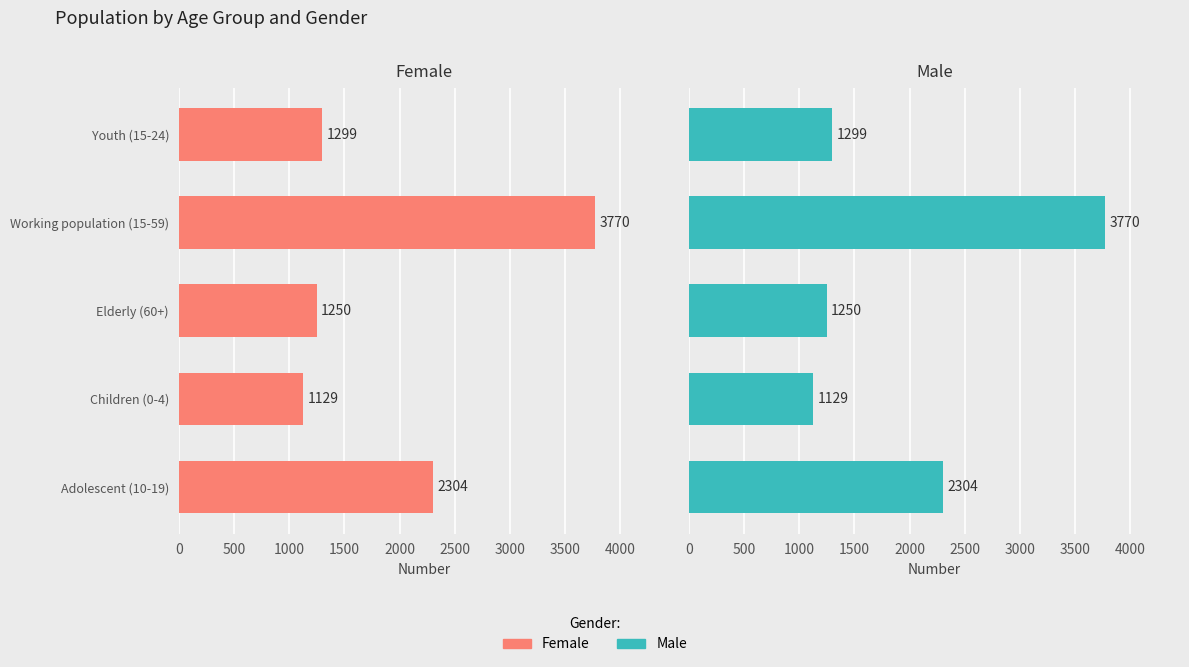

At how many categories does at least one series exceed 3329?

1